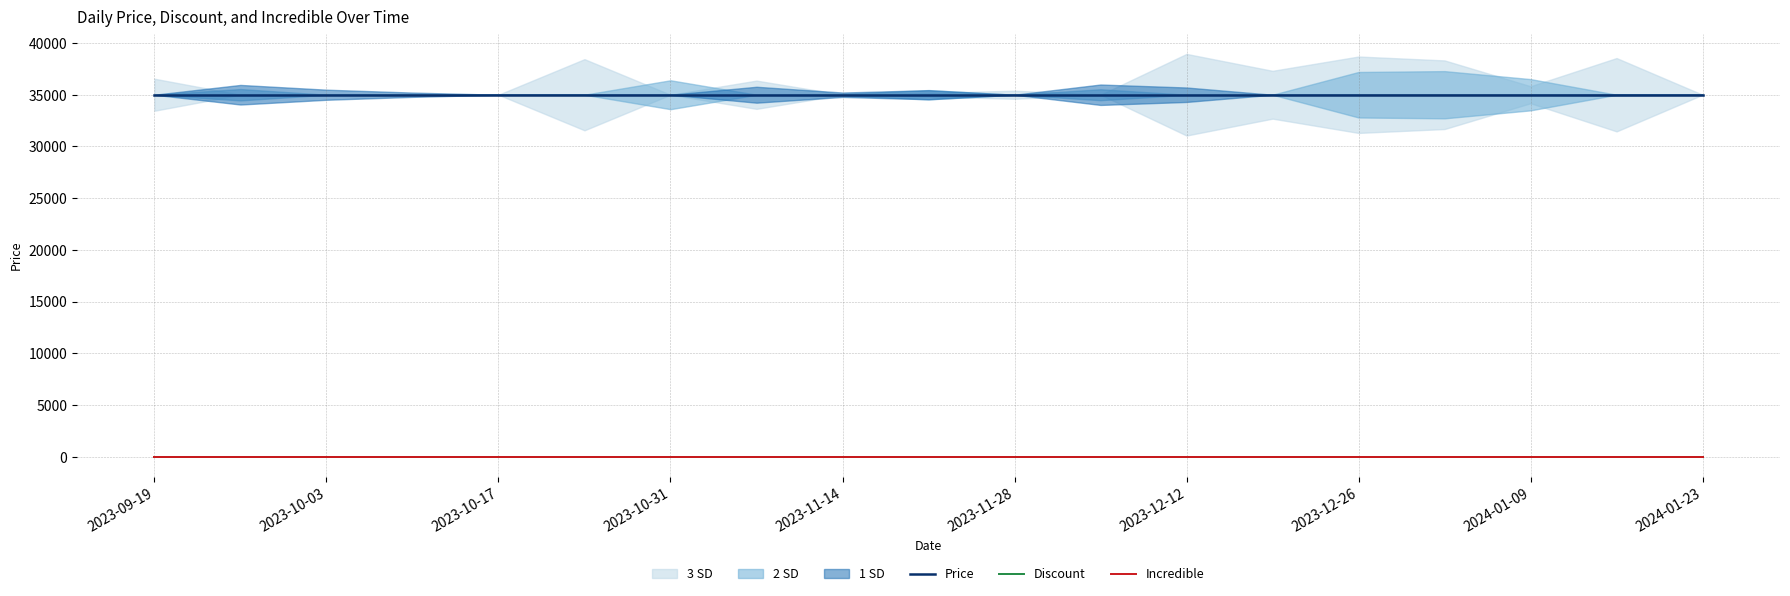

Which series has the largest total across all categories?

Price